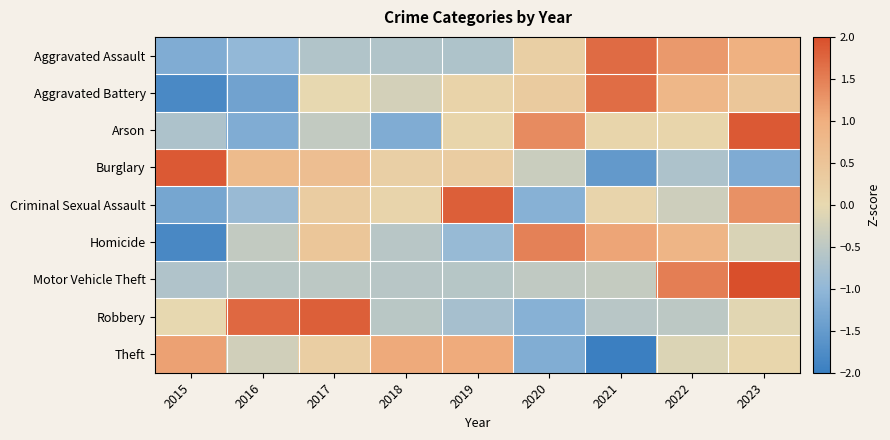

Between 2018 and 2022, which is larger?

2022